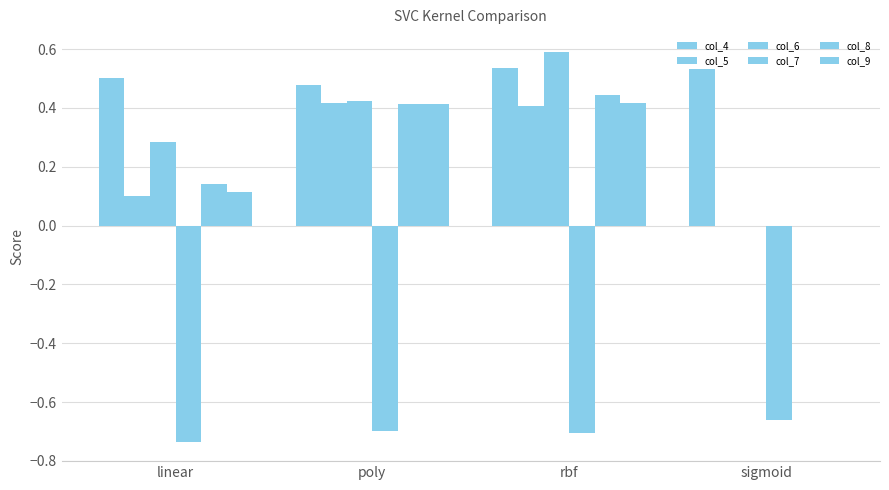

What is the sum of all col_8 values?

1.0